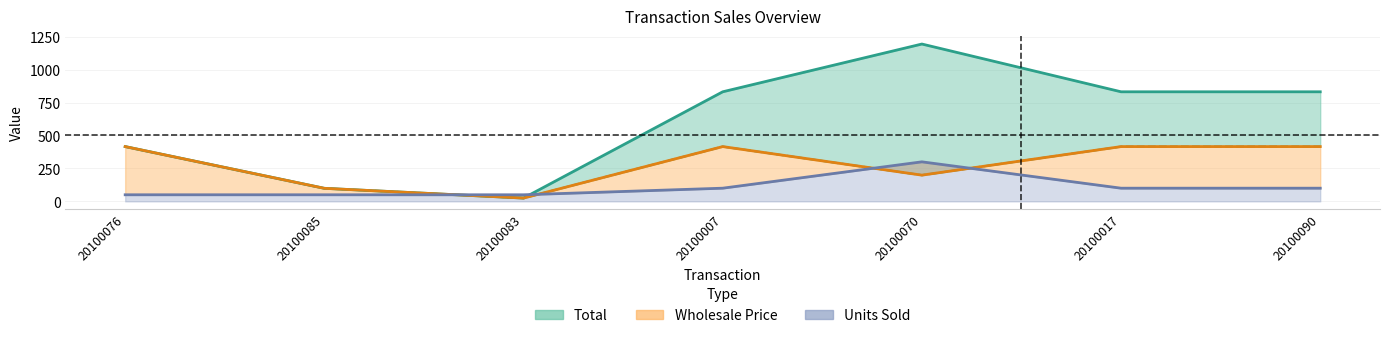

Reading right to left, list all the values displayed in this chart.

Total: 831.5	831.5	1194.0	831.5	25.0	99.0	415.8
Wholesale Price: 415.8	415.8	199.0	415.8	25.0	99.0	415.8
Units Sold: 100.0	100.0	300.0	100.0	50.0	50.0	50.0